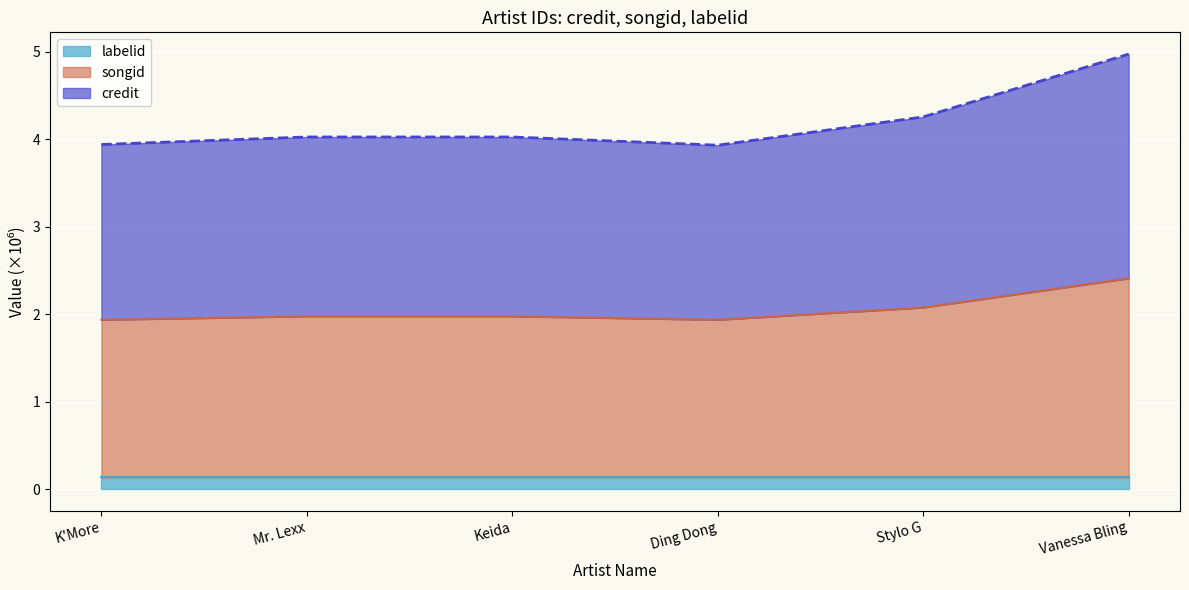

True or false: credit has more than 2 interior local peaks.

False